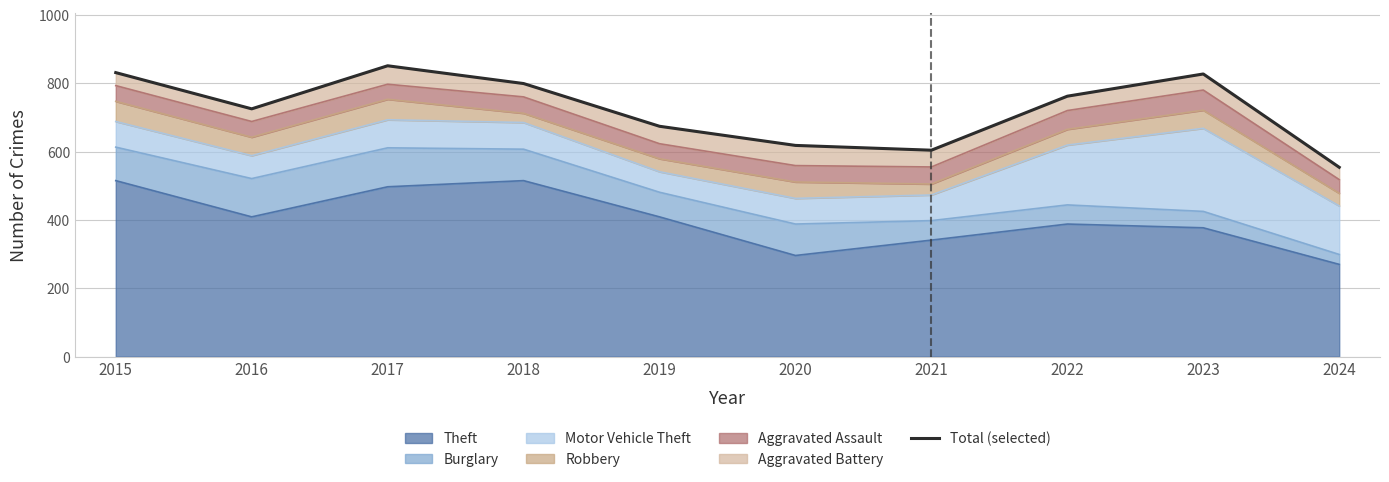

At which category does the chart reach its minimum across all series?

2024